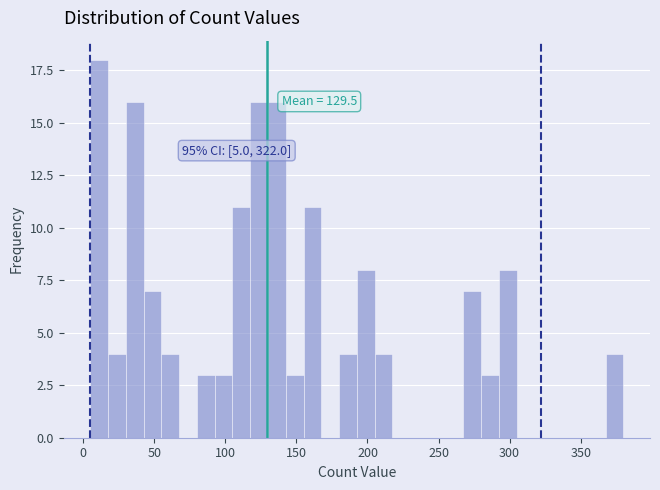

Around what value on the x-axis is the tallest bar? Give the approximate position of its centre, as read against the axis.

10